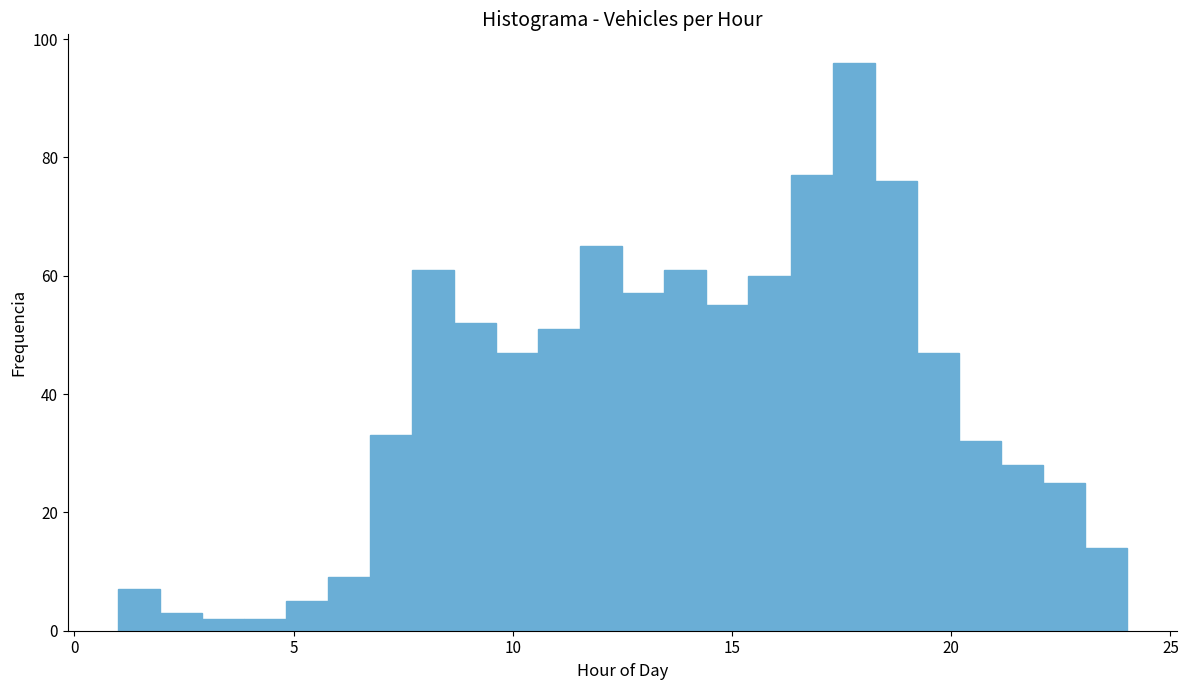

Read against the x-axis, roughly where is the centre of the tallest bar?

18.0